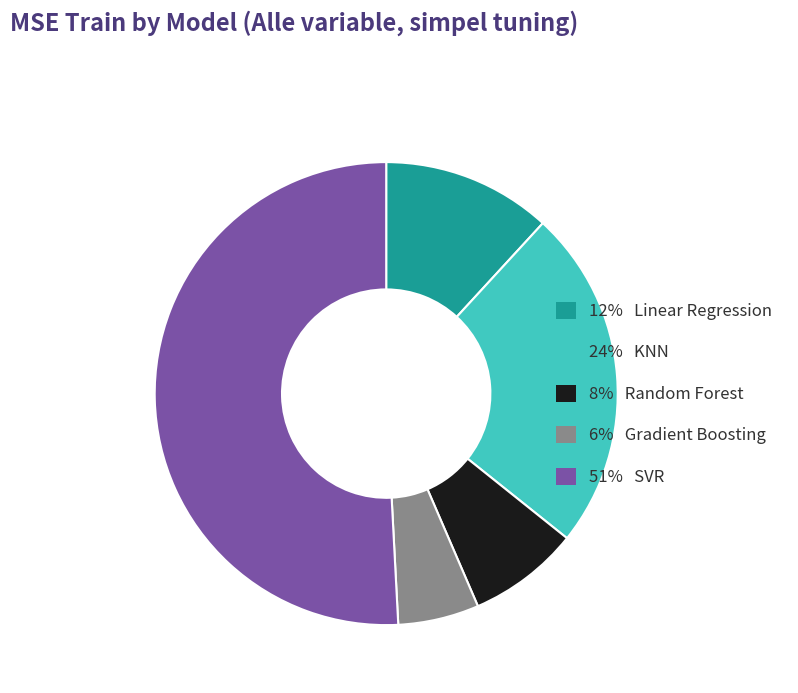

Is there any slice that represents more than half of the pie?

Yes